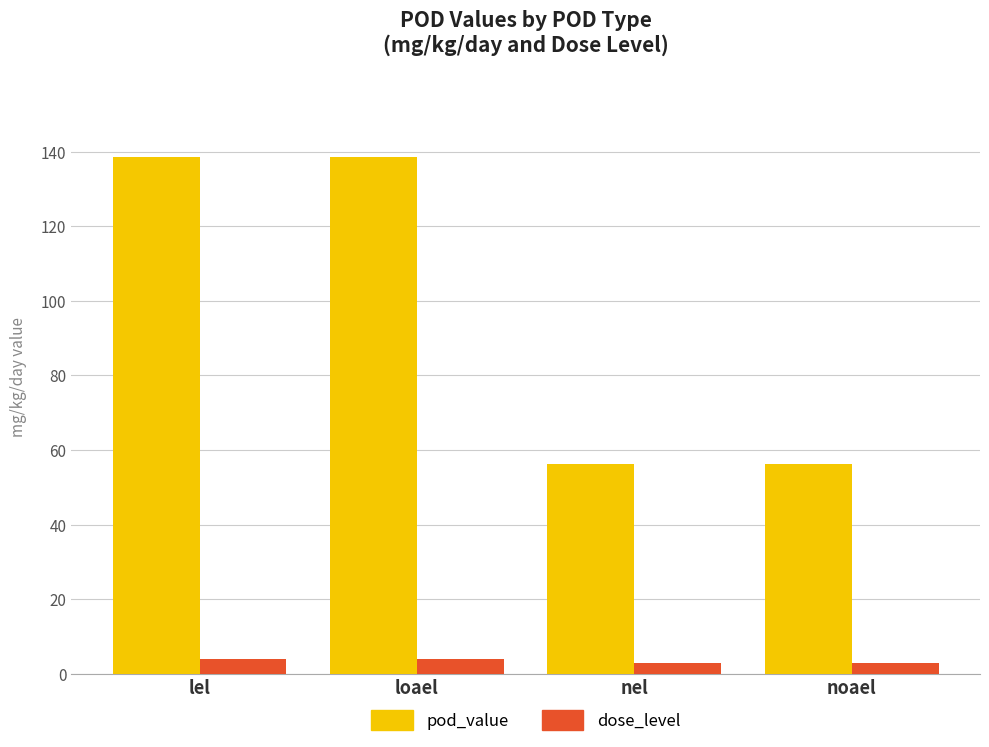

Which series changed the most between loael and noael?

pod_value